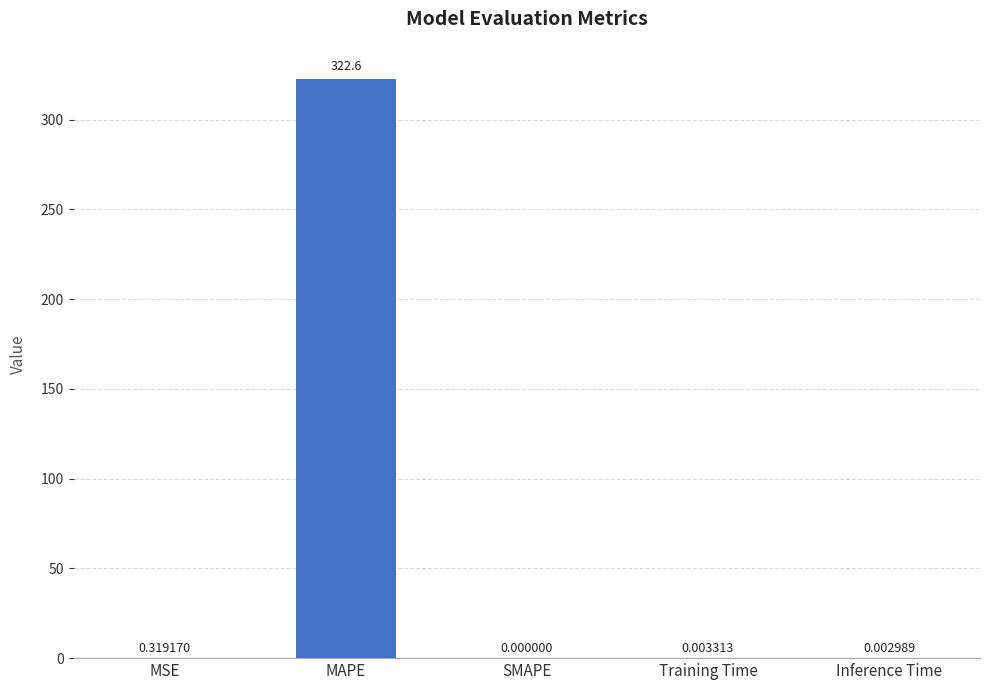

What is the sum of the values at Inference Time and MAPE?

322.6